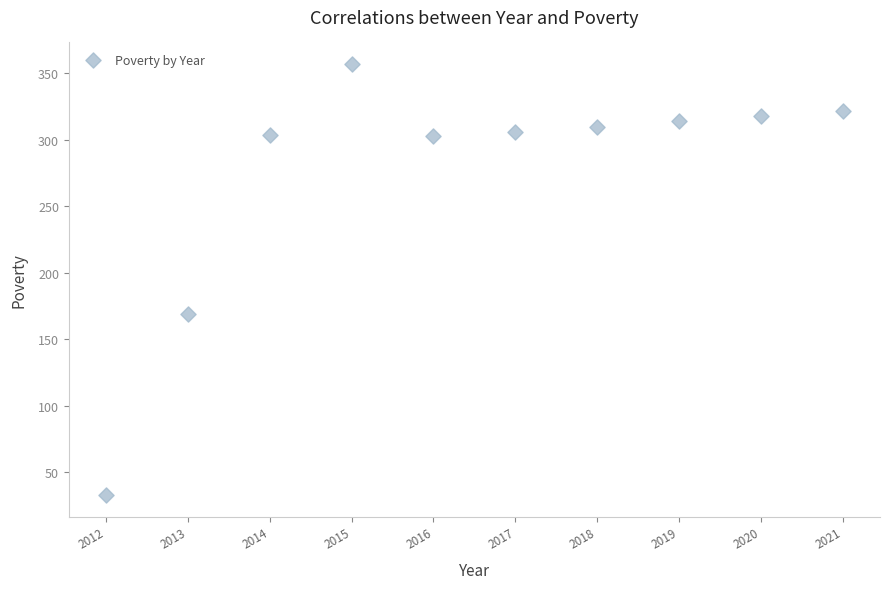

What is the range of X values (max minus min)?

9